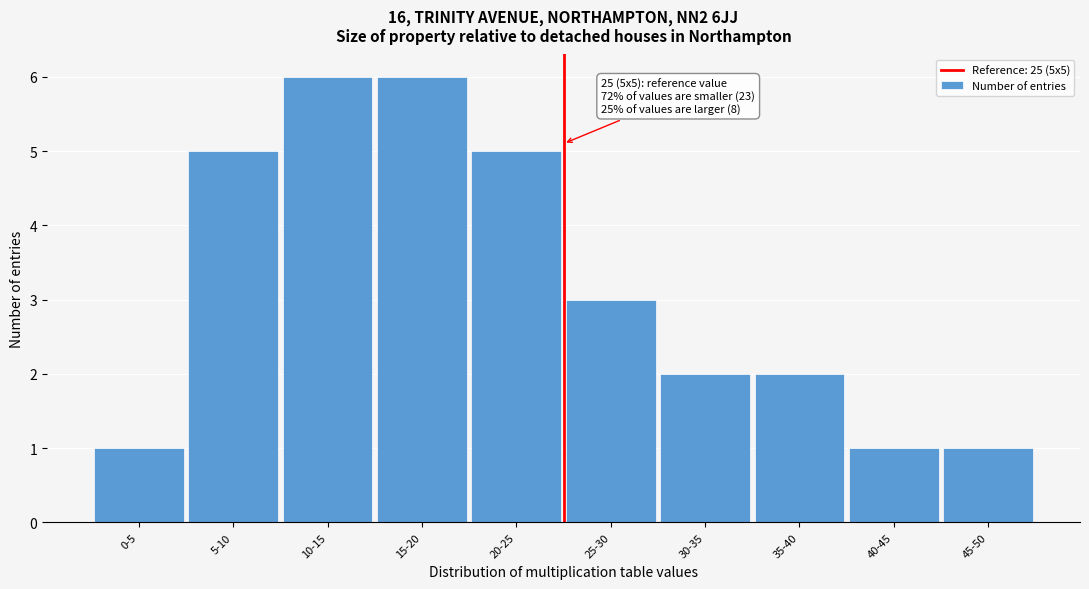

Reading right to left, what are all the values shown in this chart?

1	1	2	2	3	5	6	6	5	1